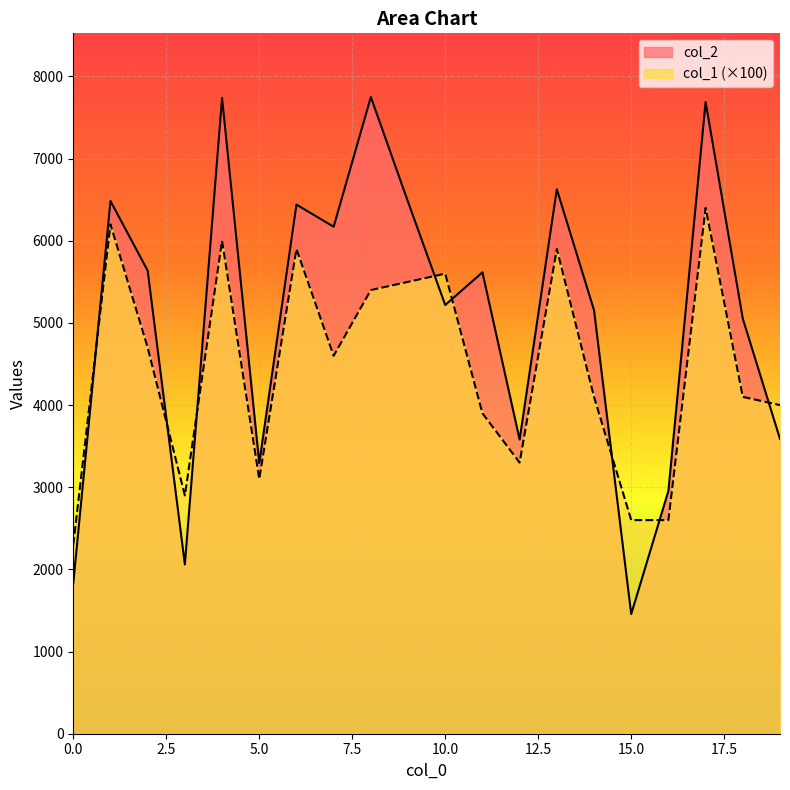

What is the value of the col_1 point at the 12th from the left?

3900